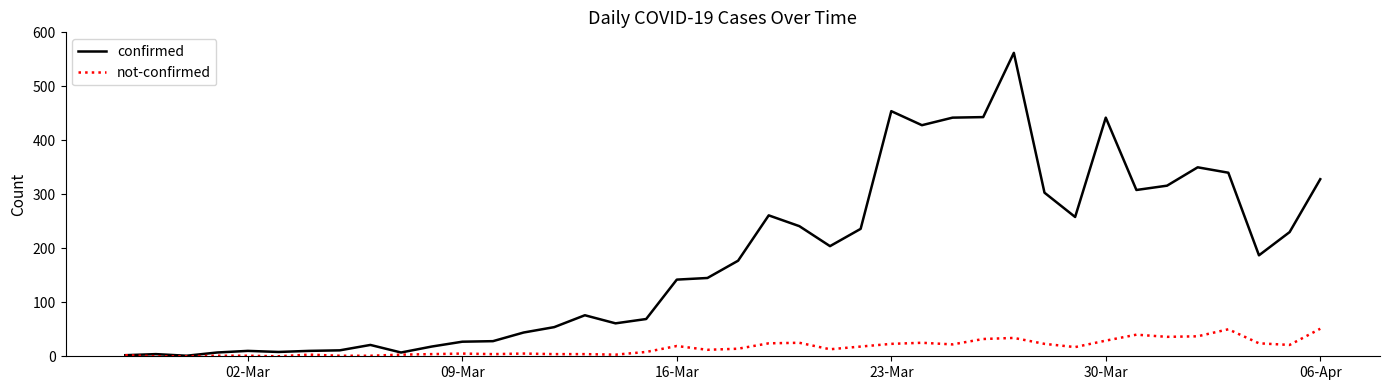

What is the maximum value shown in the chart?

562